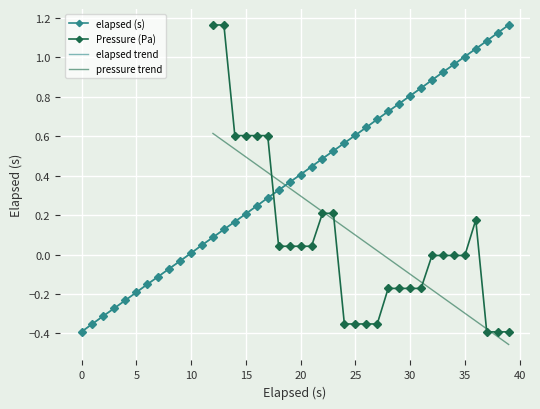

True or false: the data shows 1.2 at 39.

True